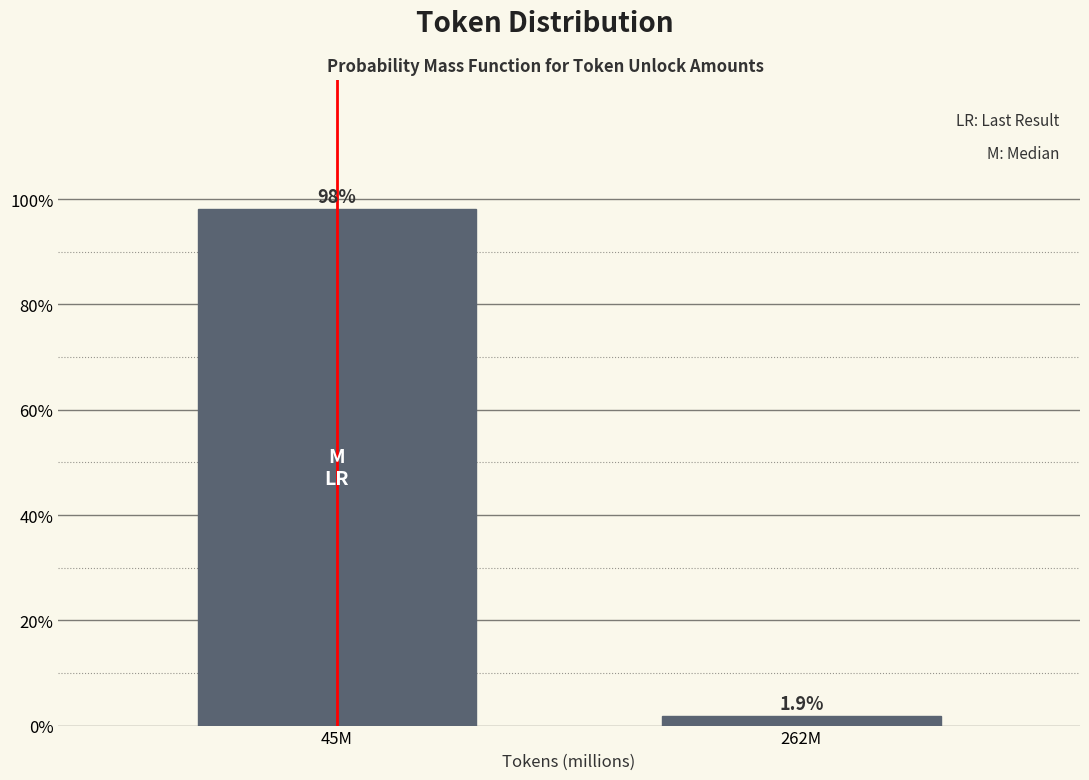

Reading right to left, what are all the values shown in this chart?

262M=1.9	45M=98.1